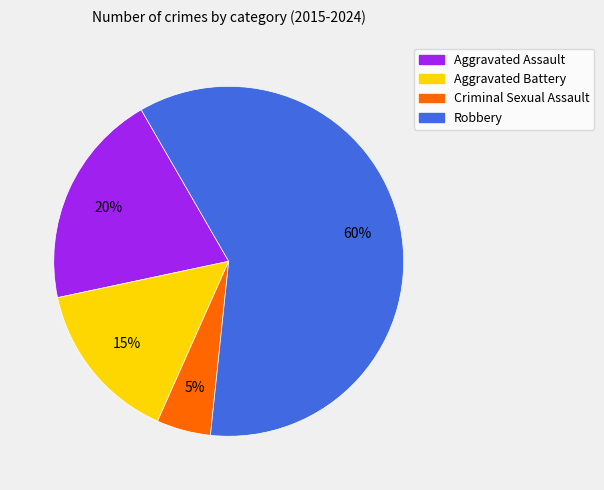

What is the ratio of the value at Robbery to the value at Aggravated Battery?

4.0